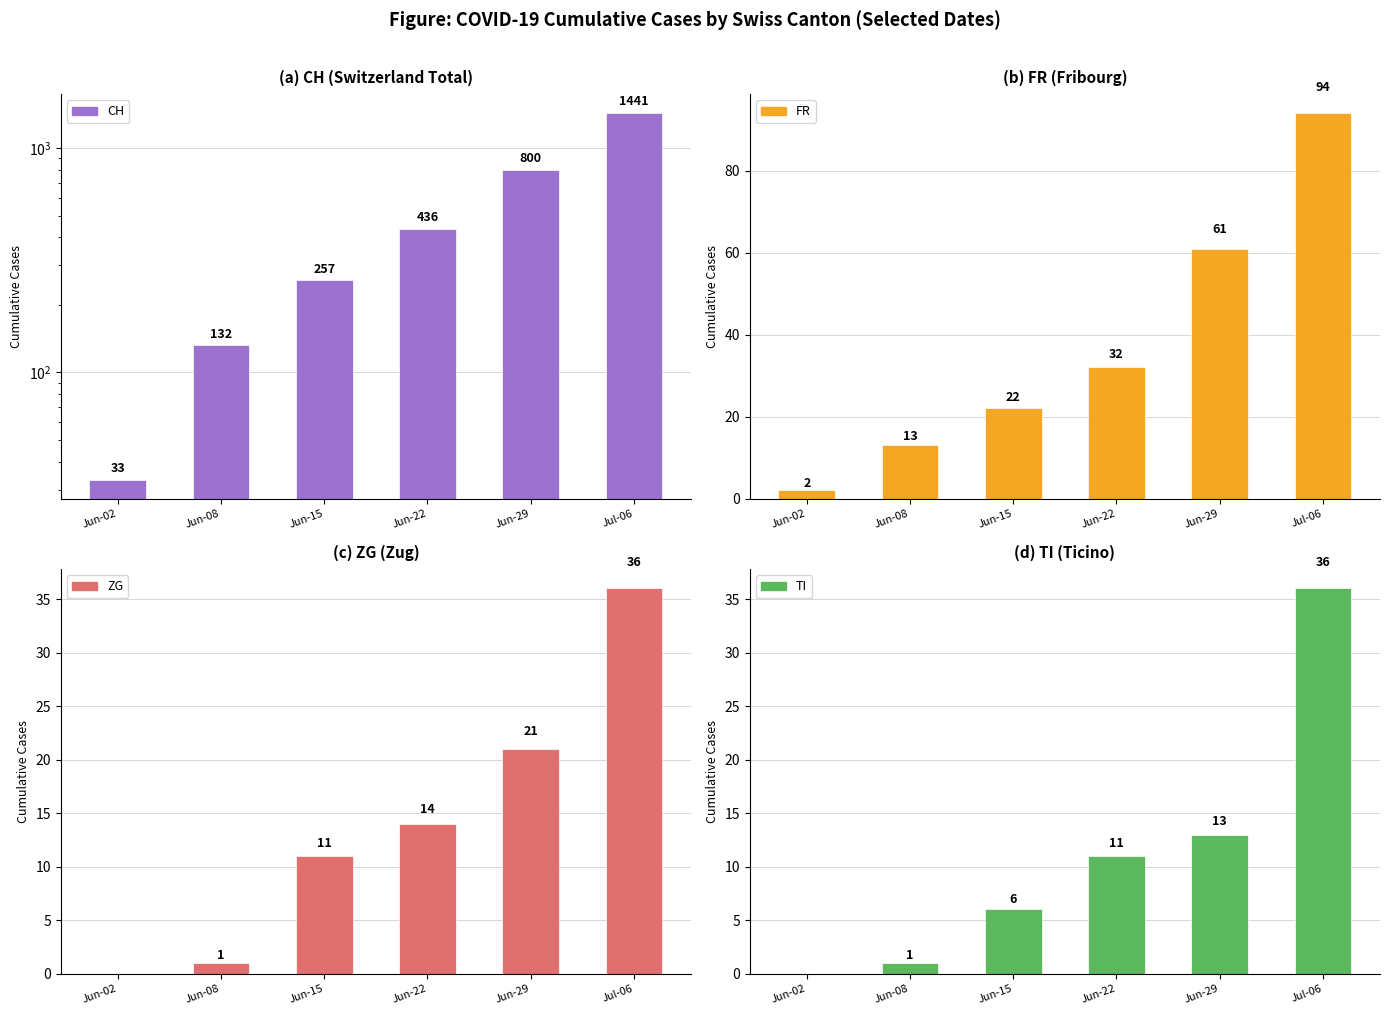

What is the minimum value for CH?

33